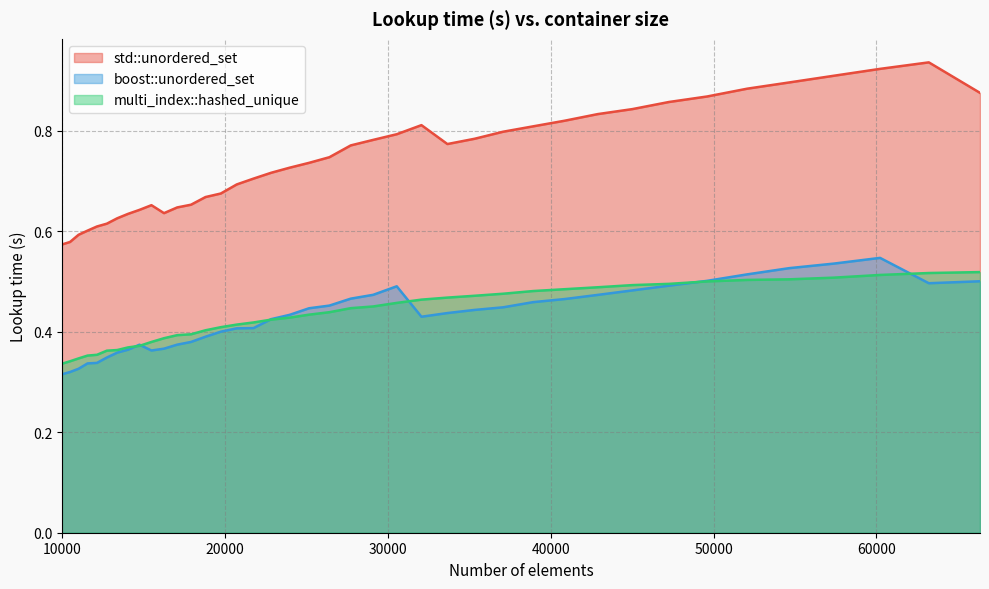

Reading left to right, what are all the values shown in this chart?

std::unordered_set: 10000=0.6	10500=0.6	11025=0.6	11576=0.6	12154=0.6	12760=0.6	13396=0.6	14063=0.6	14763=0.6	15498=0.7	16269=0.6	17078=0.6	17927=0.7	18818=0.7	19753=0.7	20734=0.7	21764=0.7	22845=0.7	23980=0.7	25171=0.7	26421=0.7	27733=0.8	29110=0.8	30555=0.8	32072=0.8	33664=0.8	35335=0.8	37089=0.8	38930=0.8	40863=0.8	42892=0.8	45022=0.8	47258=0.9	49605=0.9	52069=0.9	54656=0.9	57372=0.9	60223=0.9	63216=0.9	66358=0.9
boost::unordered_set: 10000=0.3	10500=0.3	11025=0.3	11576=0.3	12154=0.3	12760=0.3	13396=0.4	14063=0.4	14763=0.4	15498=0.4	16269=0.4	17078=0.4	17927=0.4	18818=0.4	19753=0.4	20734=0.4	21764=0.4	22845=0.4	23980=0.4	25171=0.4	26421=0.5	27733=0.5	29110=0.5	30555=0.5	32072=0.4	33664=0.4	35335=0.4	37089=0.4	38930=0.5	40863=0.5	42892=0.5	45022=0.5	47258=0.5	49605=0.5	52069=0.5	54656=0.5	57372=0.5	60223=0.5	63216=0.5	66358=0.5
multi_index::hashed_unique: 10000=0.3	10500=0.3	11025=0.3	11576=0.4	12154=0.4	12760=0.4	13396=0.4	14063=0.4	14763=0.4	15498=0.4	16269=0.4	17078=0.4	17927=0.4	18818=0.4	19753=0.4	20734=0.4	21764=0.4	22845=0.4	23980=0.4	25171=0.4	26421=0.4	27733=0.4	29110=0.5	30555=0.5	32072=0.5	33664=0.5	35335=0.5	37089=0.5	38930=0.5	40863=0.5	42892=0.5	45022=0.5	47258=0.5	49605=0.5	52069=0.5	54656=0.5	57372=0.5	60223=0.5	63216=0.5	66358=0.5